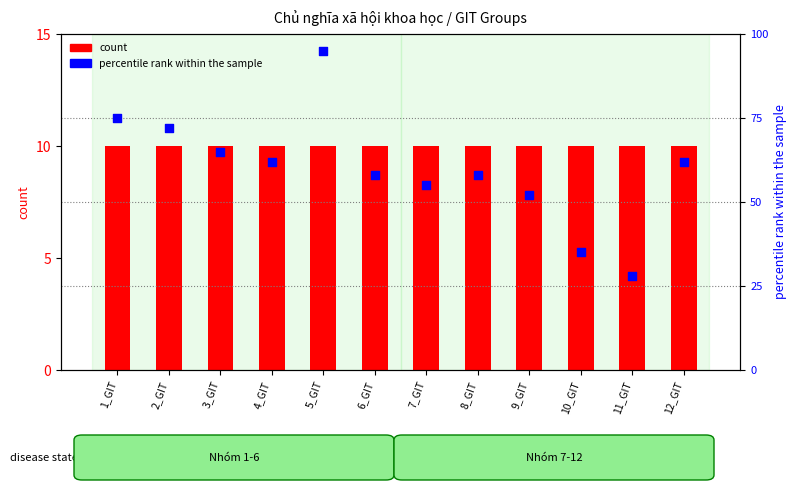

What is the total value across all series at 2_GIT?

82